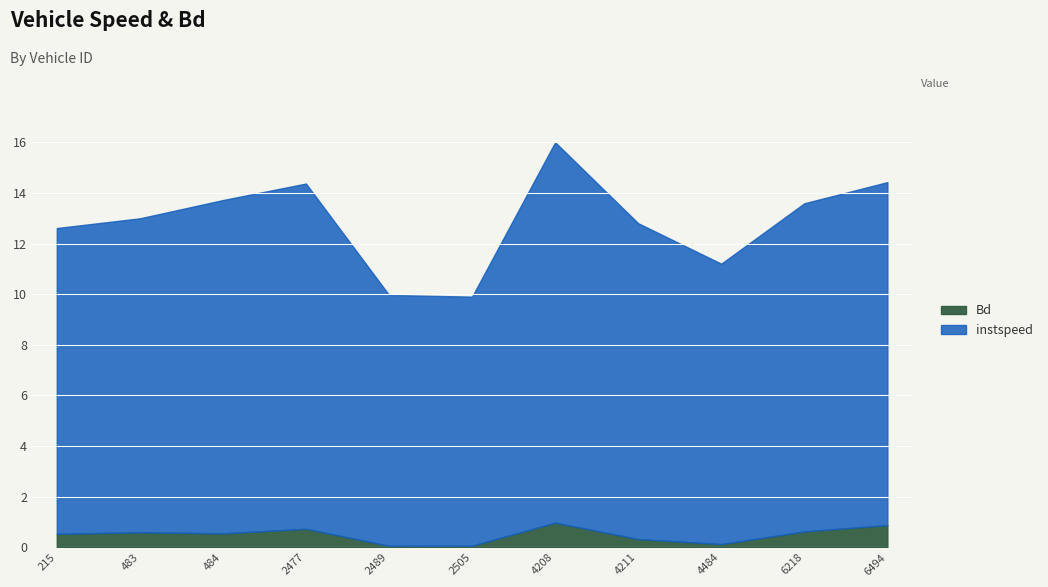

The value of Bd at 4484 is 0.1. True or false?

False